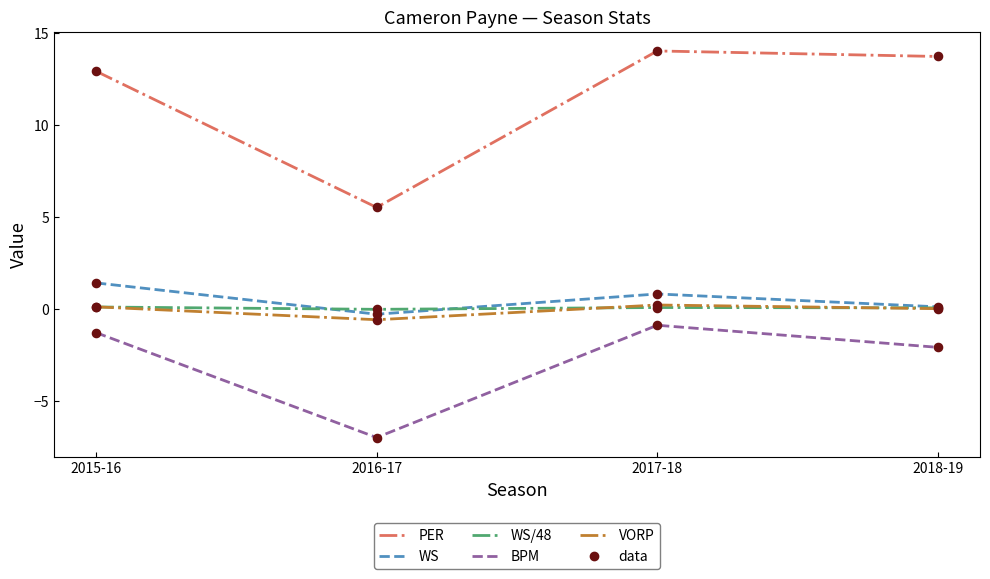

Which series has the largest total across all categories?

PER